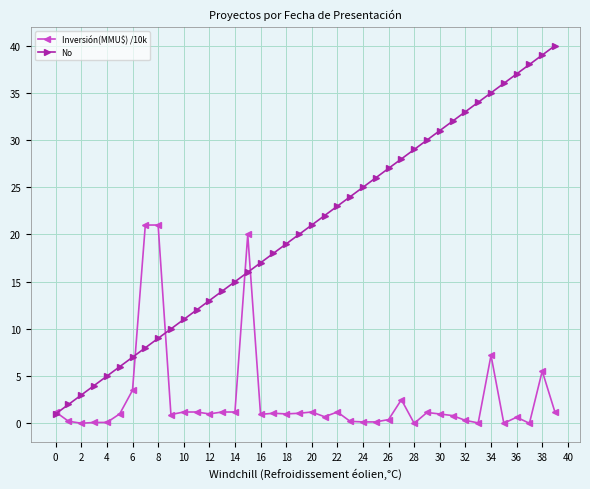

Which series has the largest total across all categories?

No